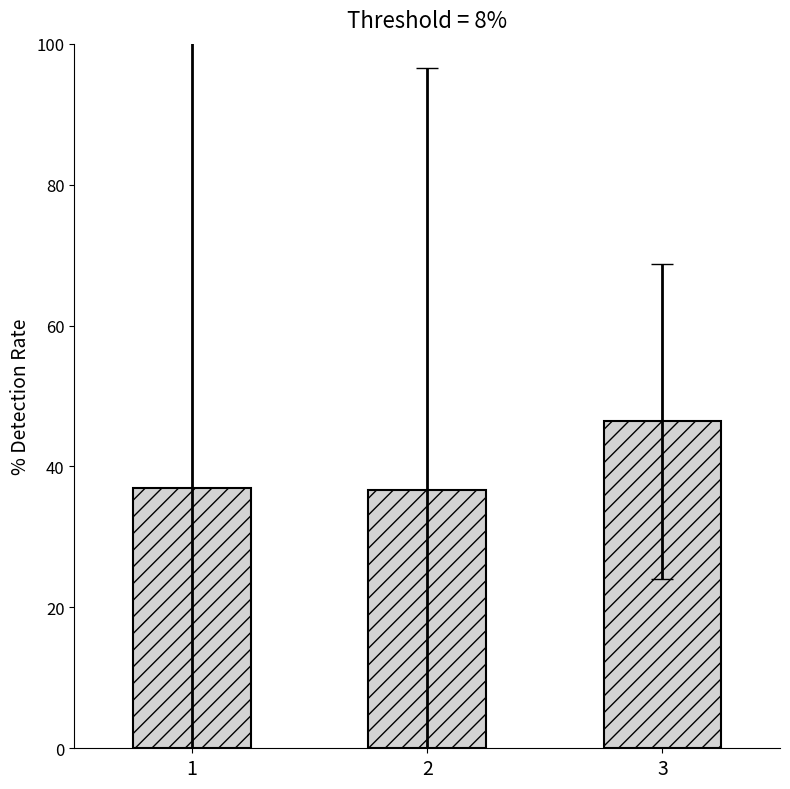

What is the maximum value shown in the chart?

46.4